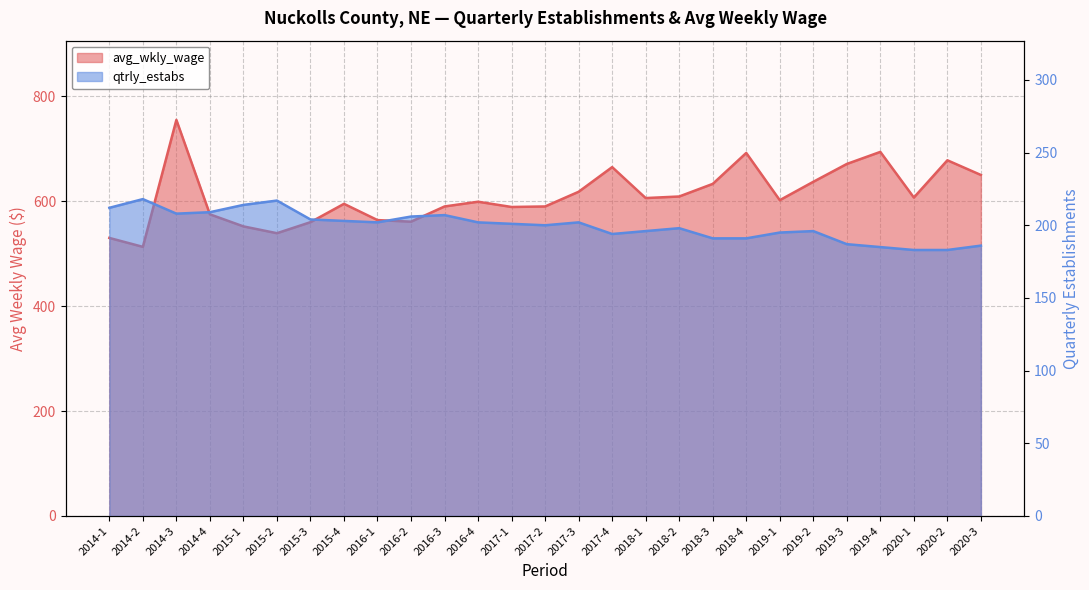

At which category does qtrly_estabs reach its first local peak?

2014-2